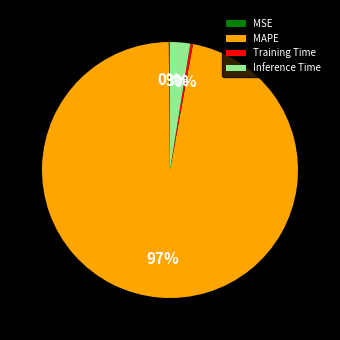

The Inference Time slice represents 3% of the pie. True or false?

True